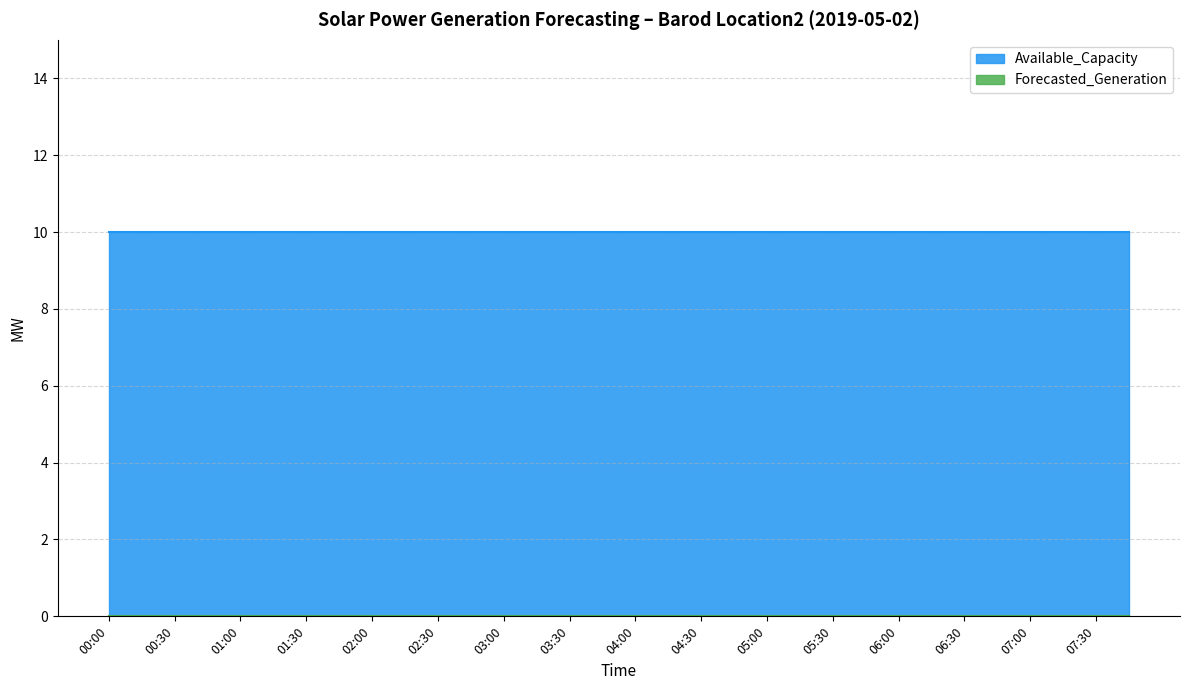

Reading right to left, list all the values displayed in this chart.

Available_Capacity: 10	10	10	10	10	10	10	10	10	10	10	10	10	10	10	10	10	10	10	10	10	10	10	10	10	10	10	10	10	10	10	10
Forecasted_Generation: 0	0	0	0	0	0	0	0	0	0	0	0	0	0	0	0	0	0	0	0	0	0	0	0	0	0	0	0	0	0	0	0